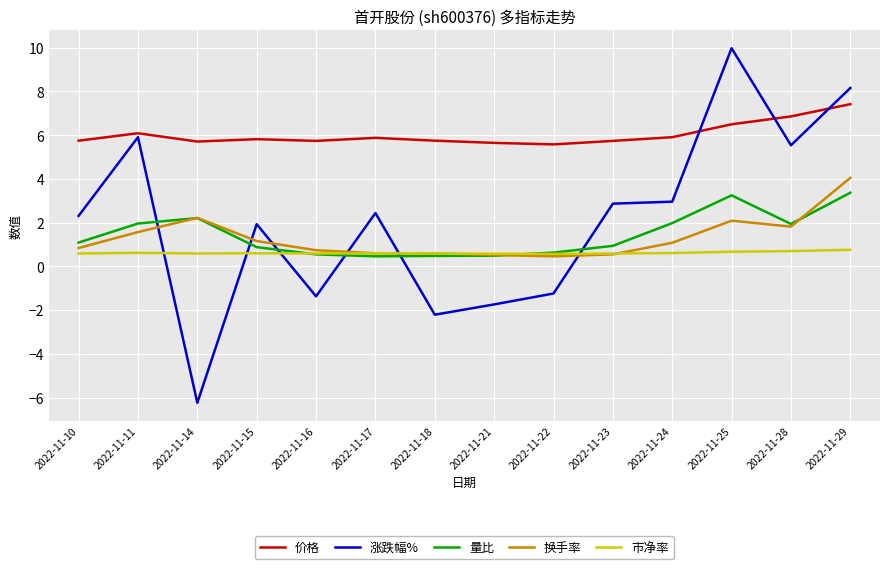

Is the value of 量比 at 2022-11-14 greater than the value of 价格 at 2022-11-29?

No